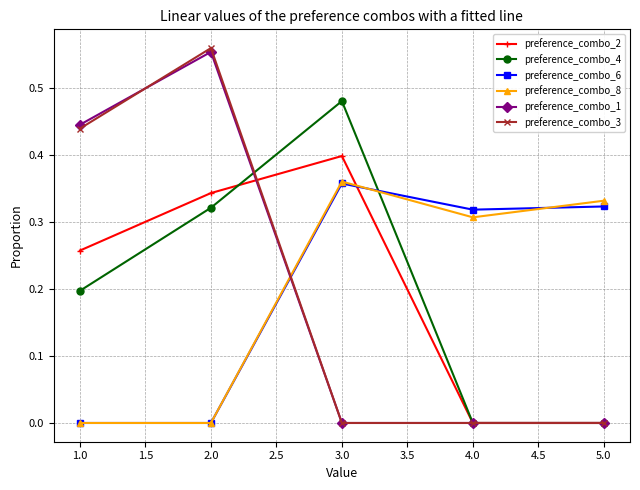

What is the total value across all series at 1.0?

1.3